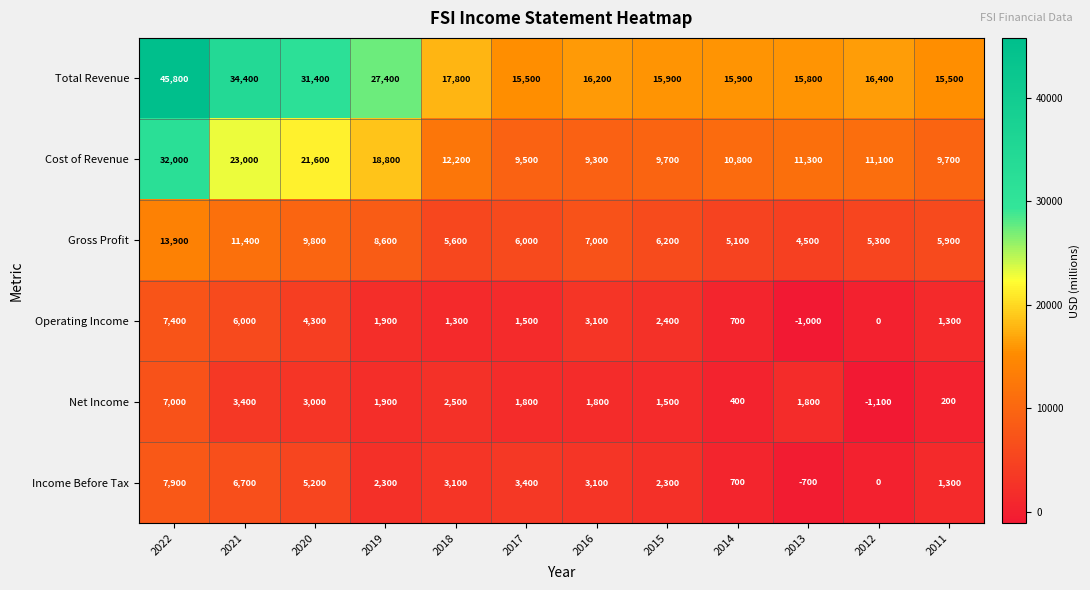

Rank the series by their maximum value, from lowest to highest.

Net Income, Operating Income, Income Before Tax, Gross Profit, Cost of Revenue, Total Revenue